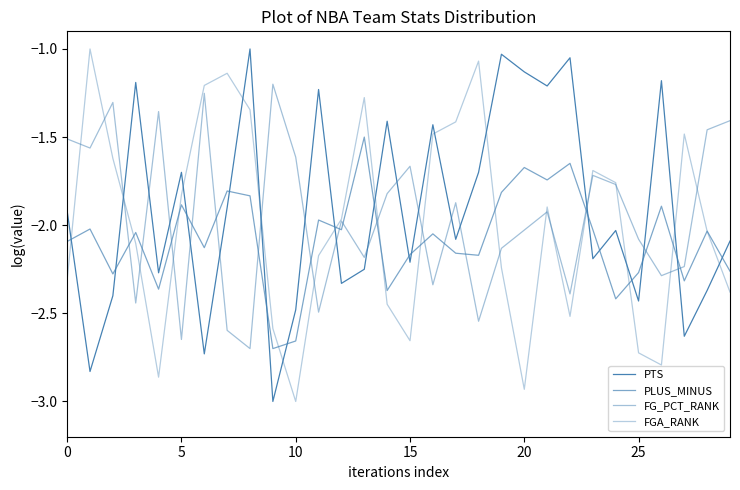

How many times do FGA_RANK and PTS cross each other?

14